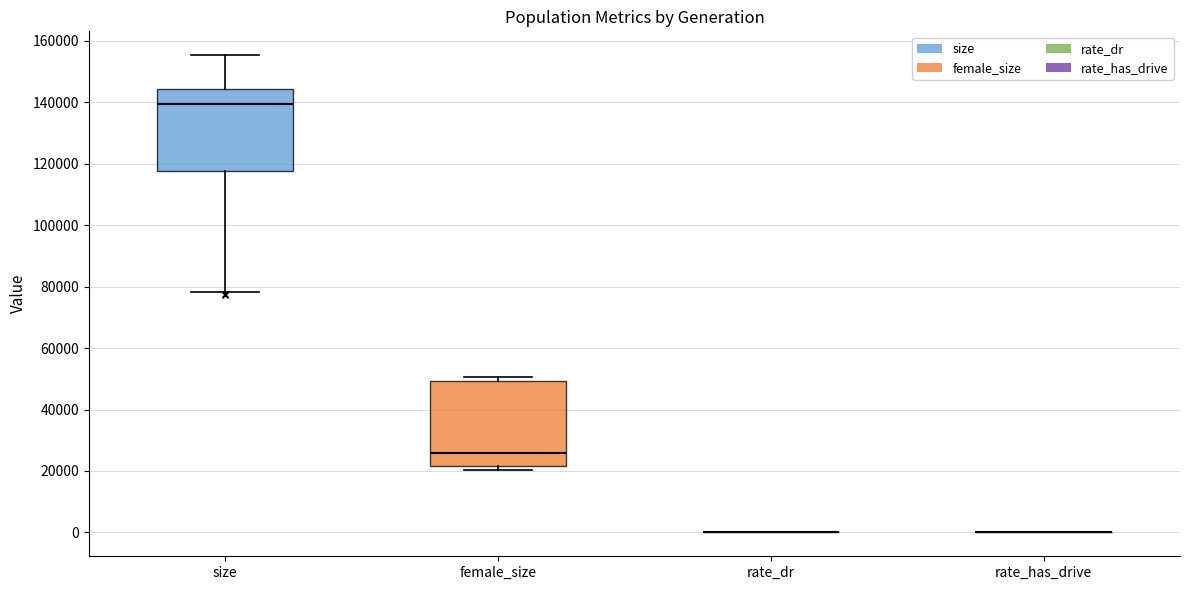

Reading left to right, read every box against the y-axis: the position of its median line, the range the box covers, and the ends of its whiskers. The values are not printed on the chart, so give them approximately, as read against the axis.

size: median 140000, box 118000 to 144000, whiskers 78000 to 156000
female_size: median 26000, box 22000 to 50000, whiskers 20000 to 50000 (just above the box's upper edge)
rate_dr: box collapsed to a line at 0, whiskers 0 to 0
rate_has_drive: box collapsed to a line at 0, whiskers 0 to 0